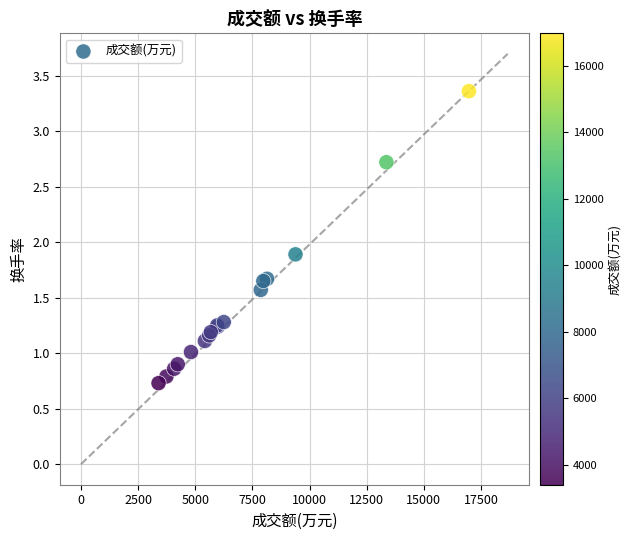

What Y value in the scatter plot is closest to 2?

1.9